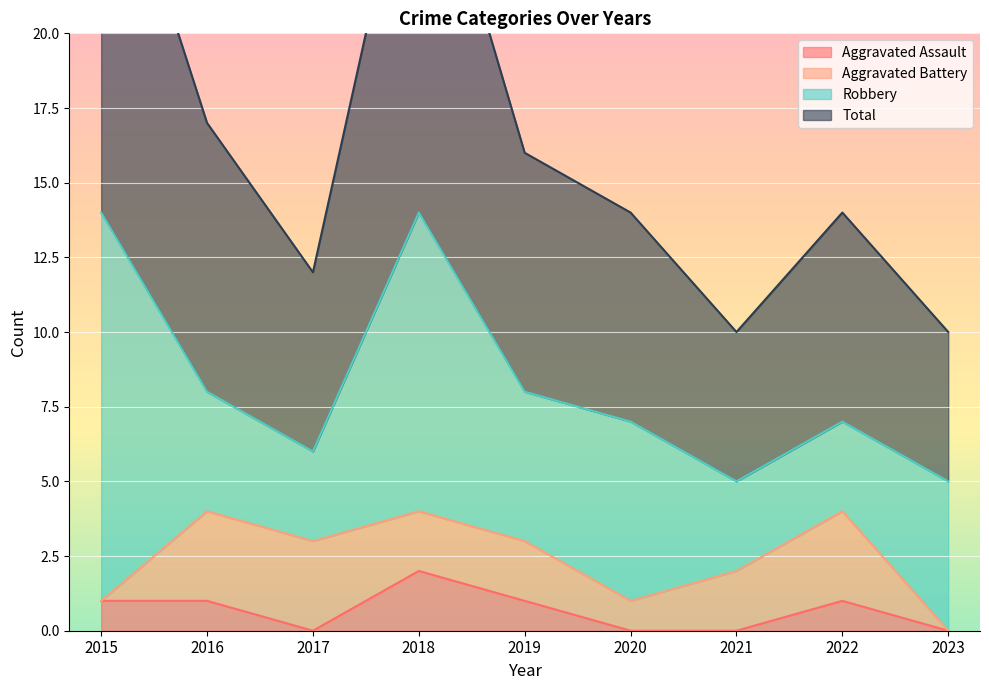

The Aggravated Assault series shows 1 at 2018. True or false?

False